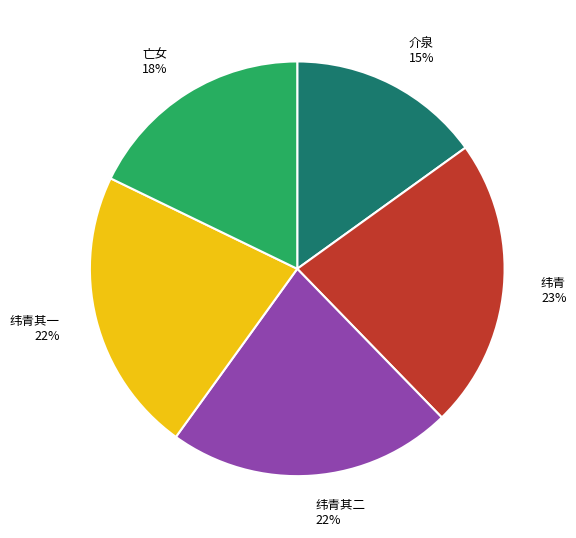

Is there a majority slice in this chart?

No